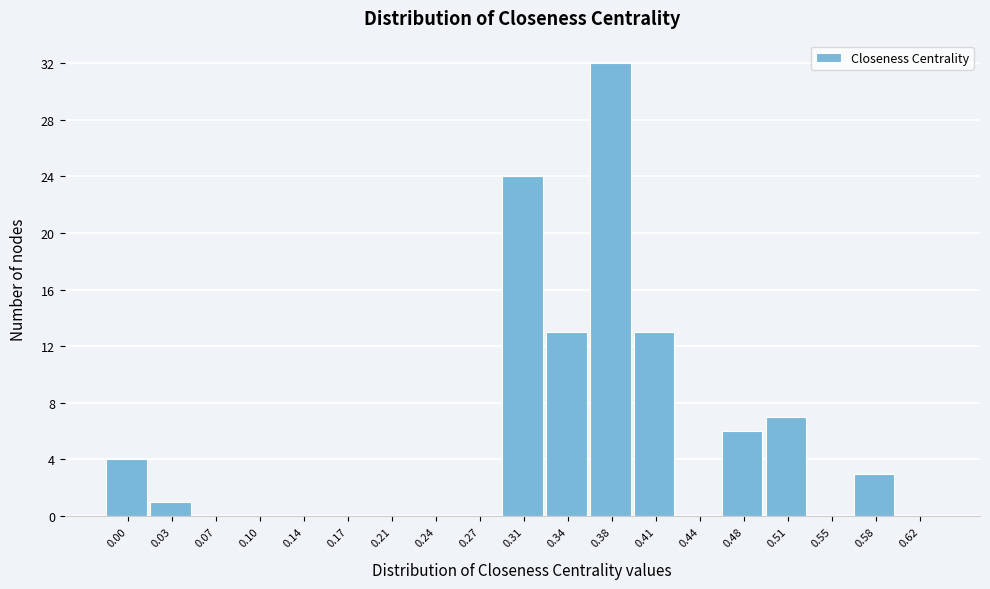

Reading right to left, extract all data points from this chart.

0.62=0	0.58=3	0.55=0	0.51=7	0.48=6	0.44=0	0.41=13	0.38=32	0.34=13	0.31=24	0.27=0	0.24=0	0.21=0	0.17=0	0.14=0	0.10=0	0.07=0	0.03=1	0.00=4